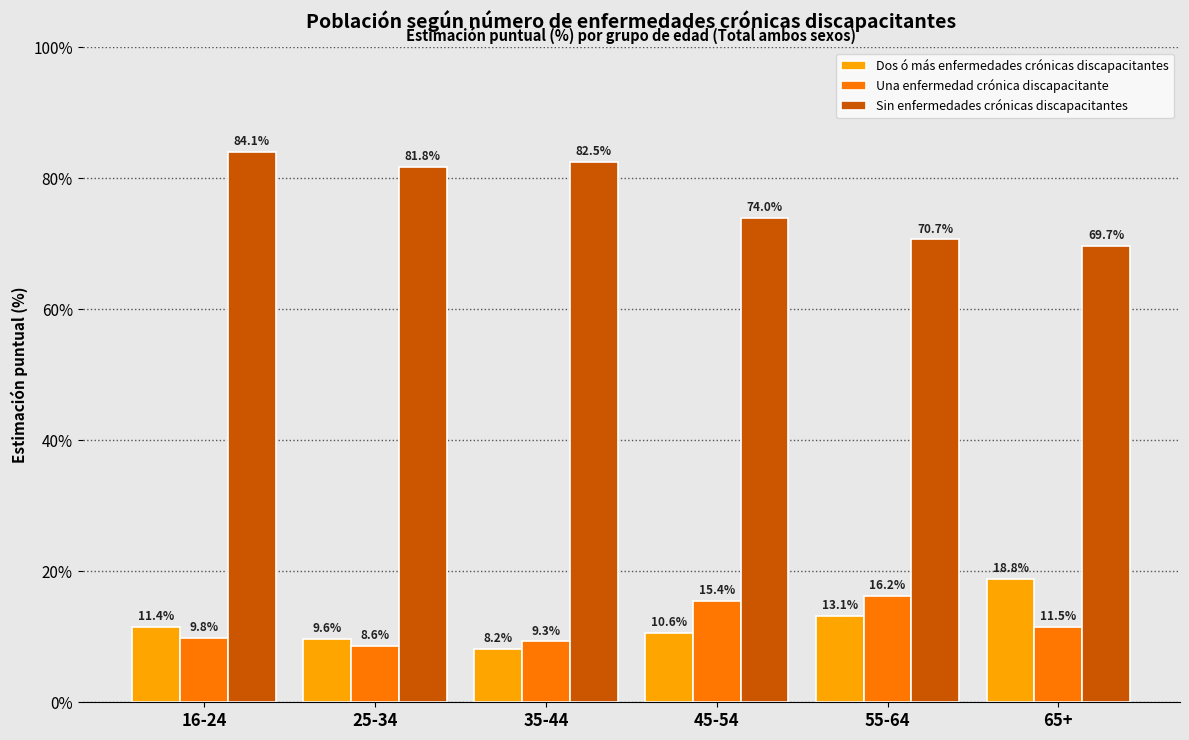

What is the minimum value shown in the chart?

8.2